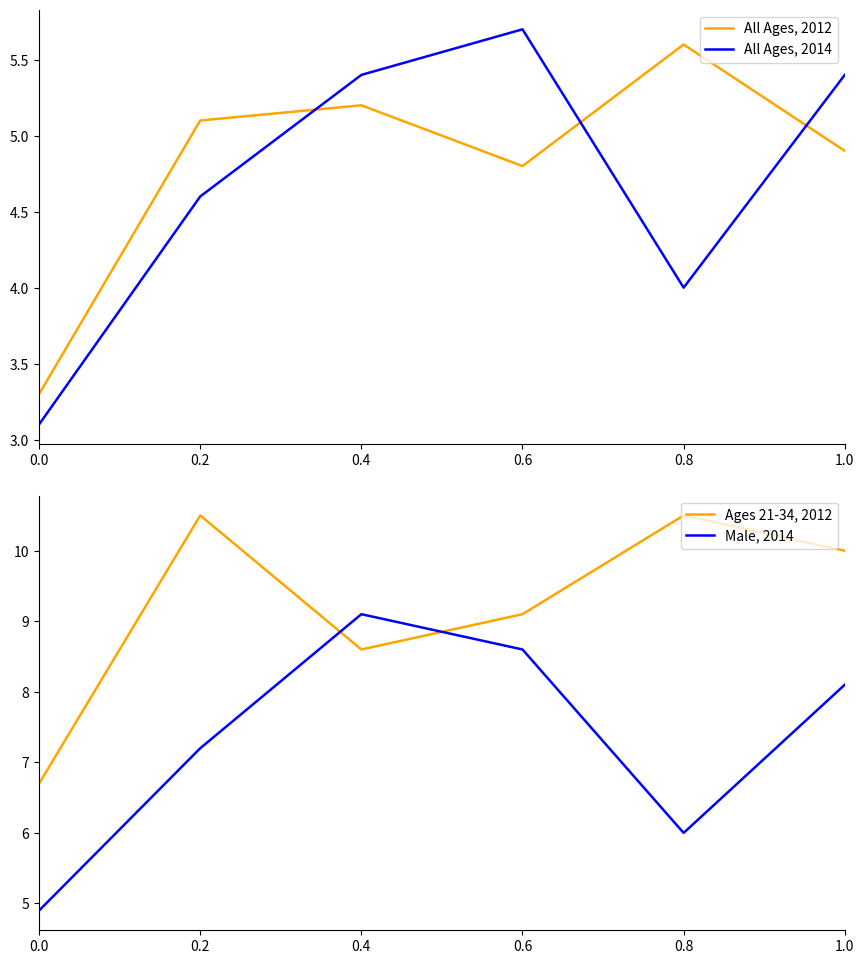

Is this an area chart (filled region under the line)?

No